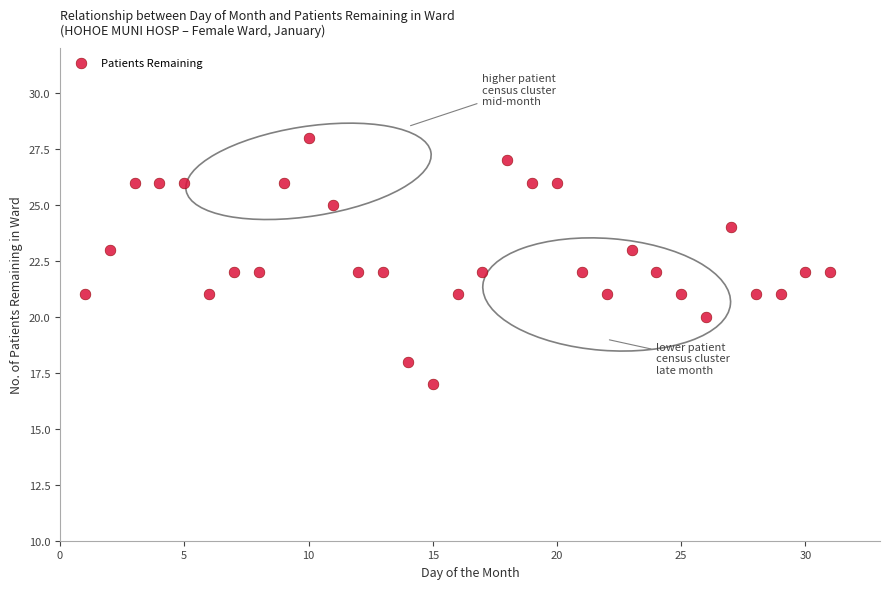

What is the range of X values (max minus min)?

30